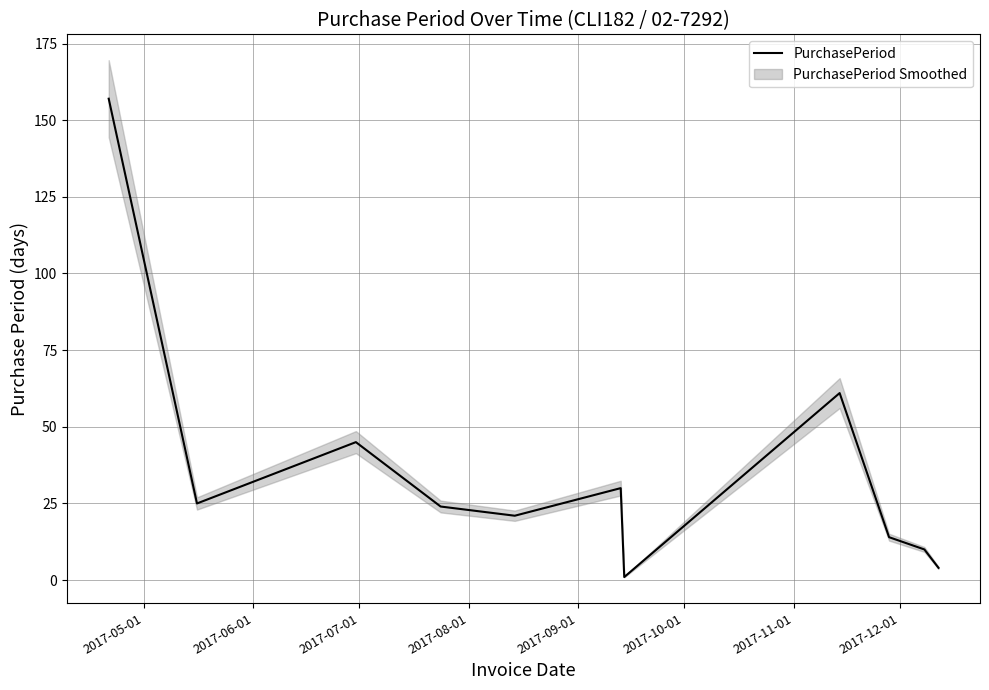

What is the highest value of the PurchasePeriod series?

157